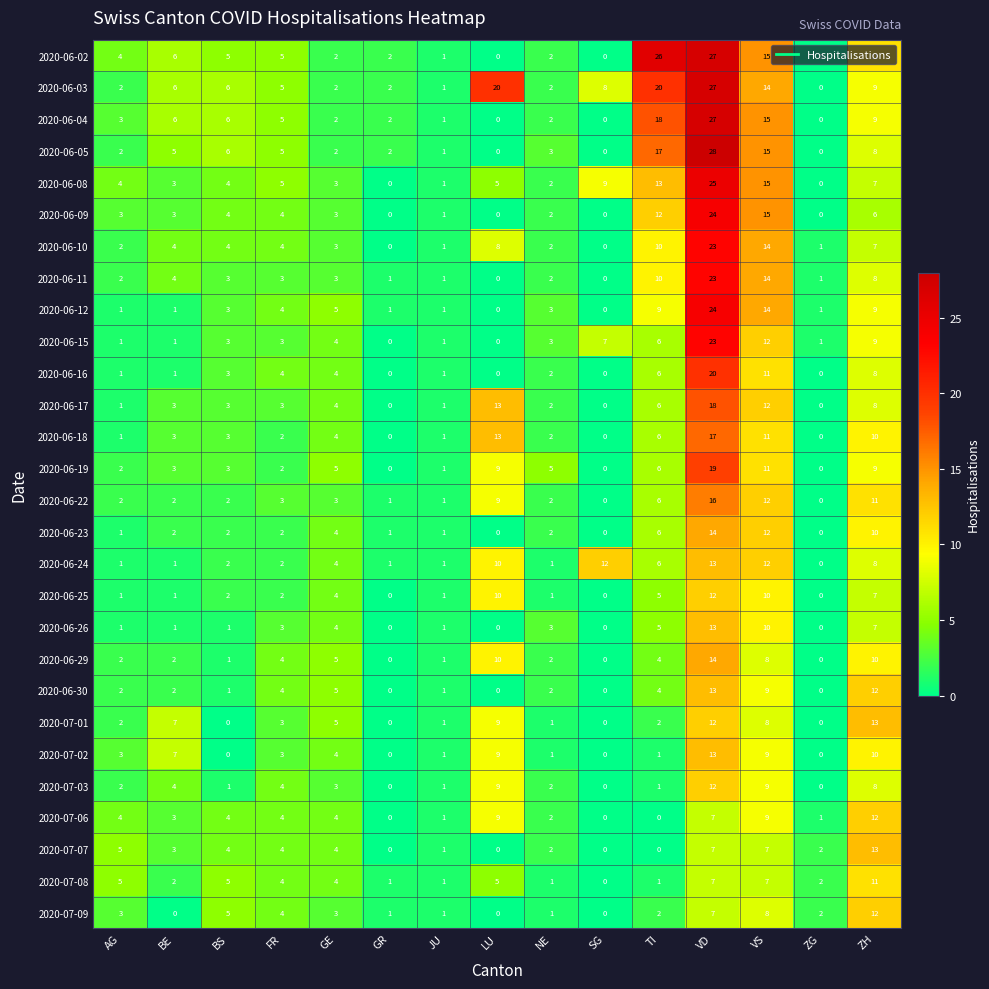

What is the highest value of the 2020-06-04 series?

27